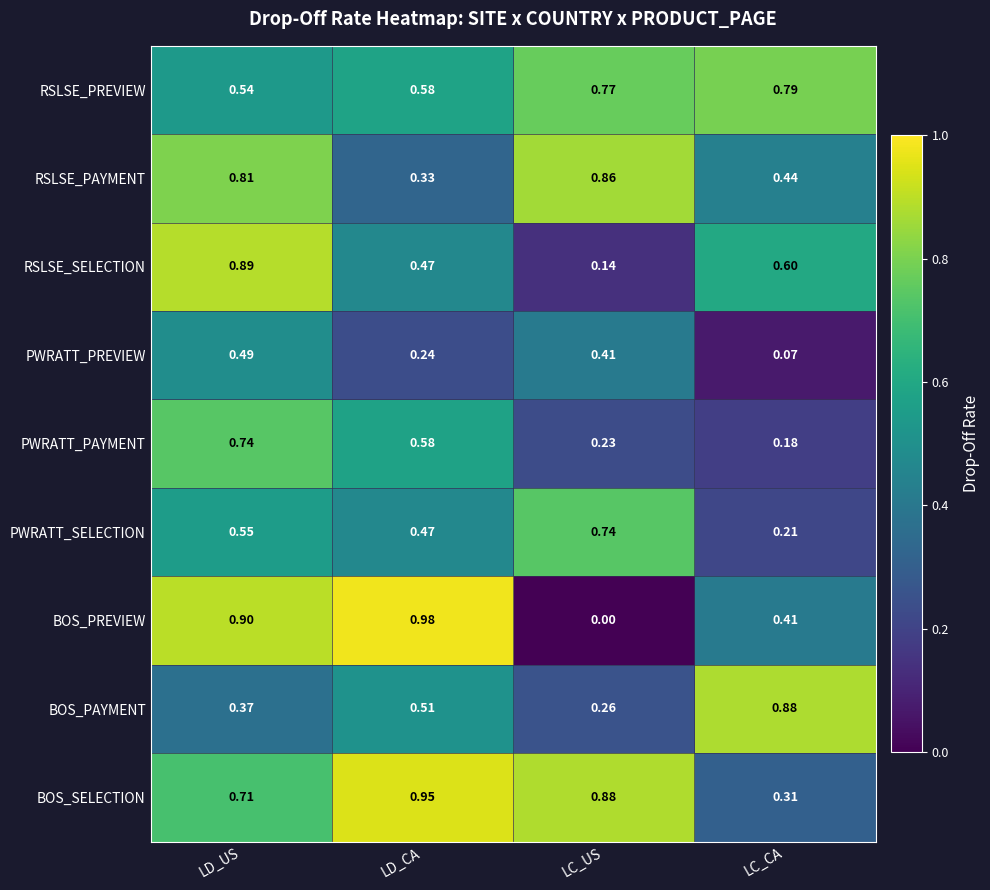

Count the number of categories in the chart.

4